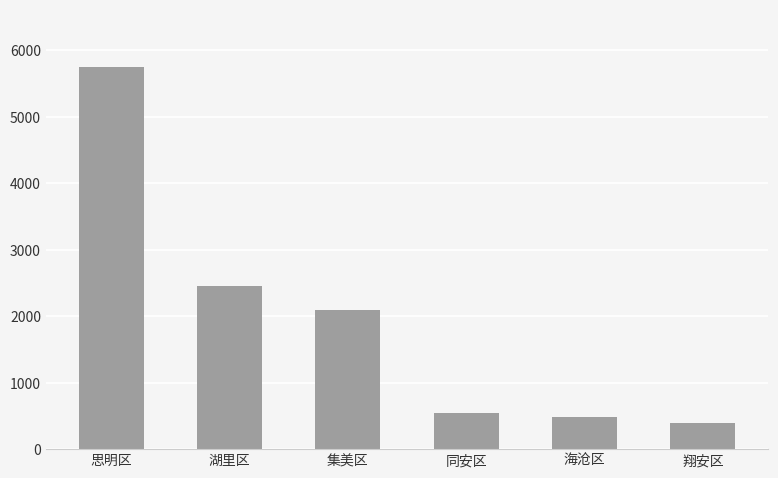

What is the sum of the values at 海沧区 and 思明区?

6241